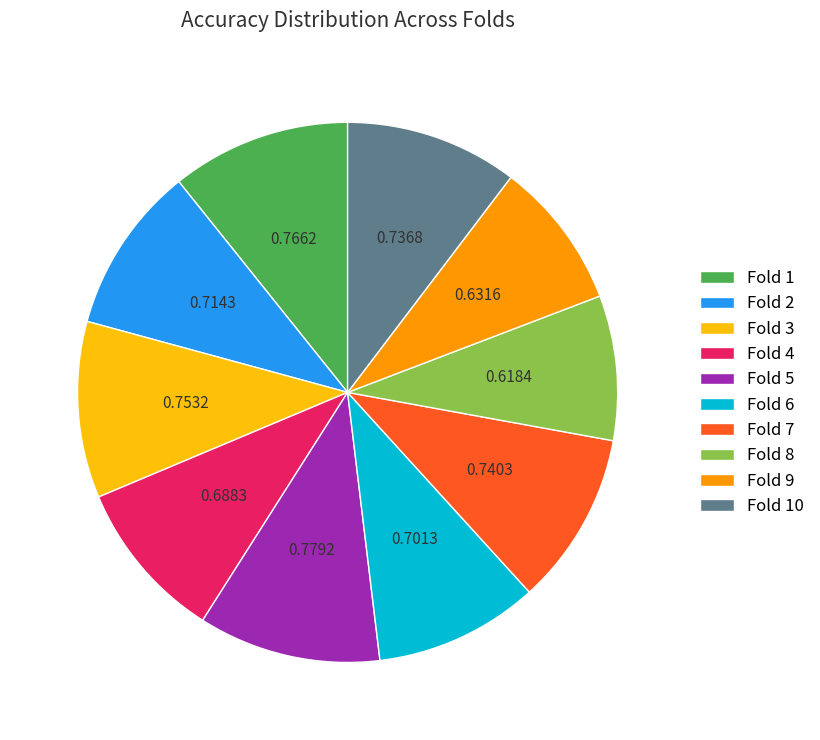

How many segments does this pie chart have?

10